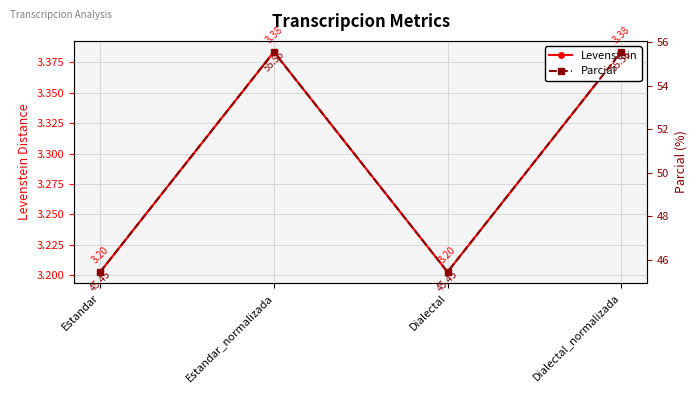

What position from the left is Dialectal_normalizada?

4